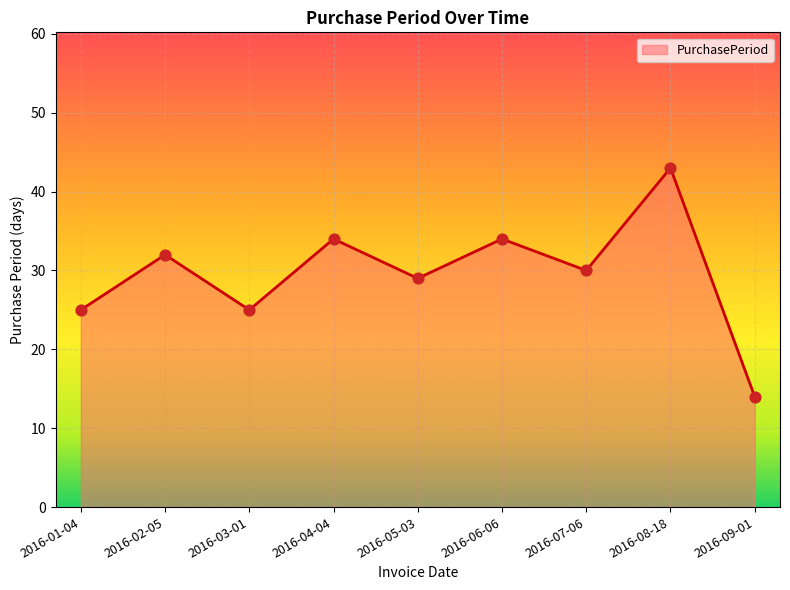

What is the ratio of the value at 2016-04-04 to the value at 2016-07-06?

1.1